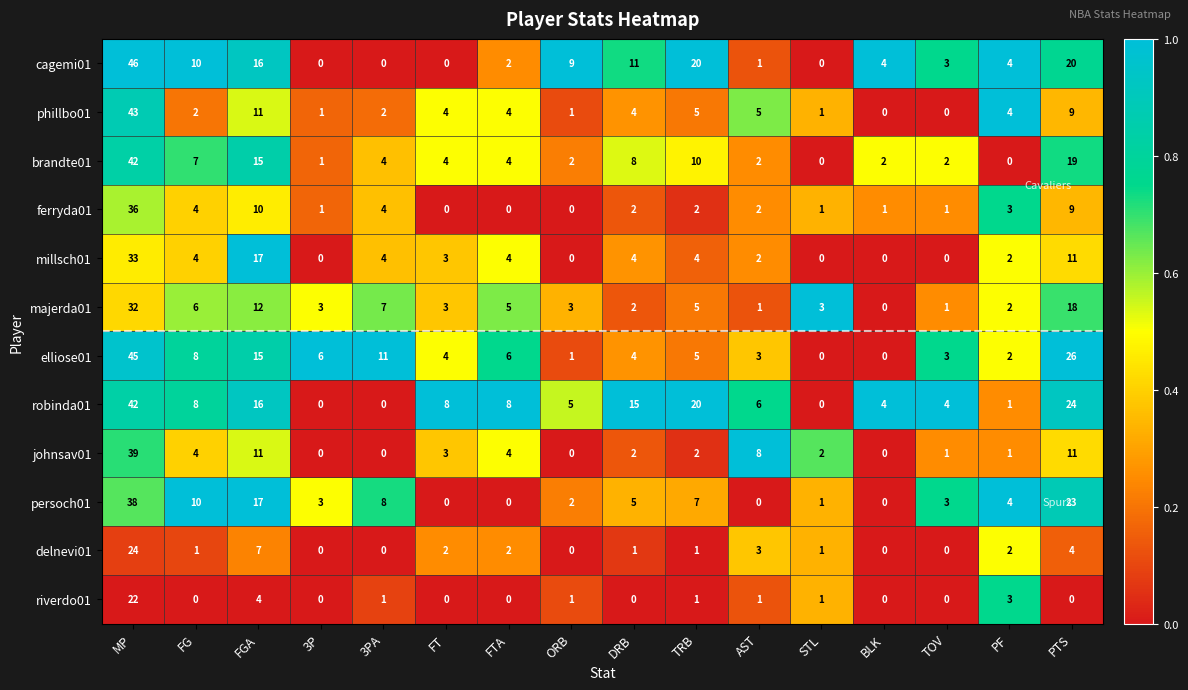

True or false: riverdo01 has a value of 1 at 3PA.

True